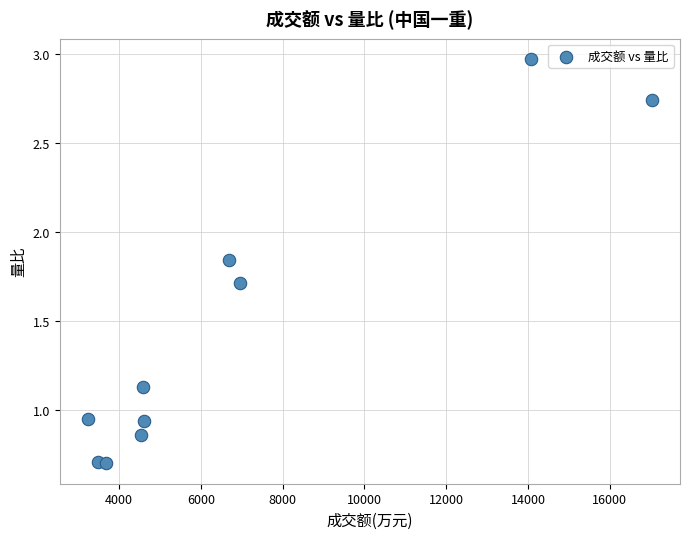

What is the average Y value?

1.5